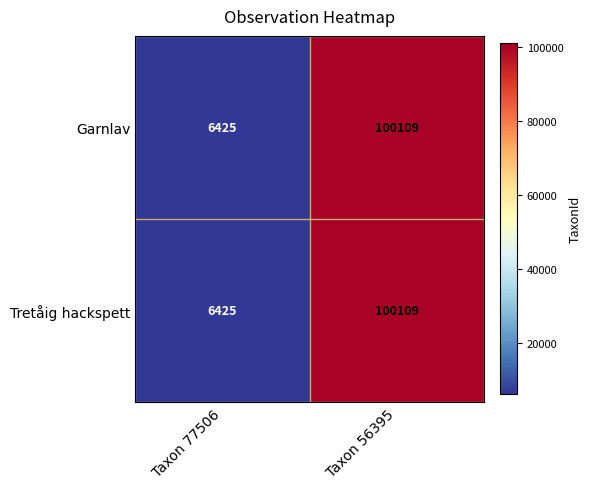

Reading left to right, what are all the values shown in this chart?

Garnlav: 6425	100109
Tretåig hackspett: 6425	100109